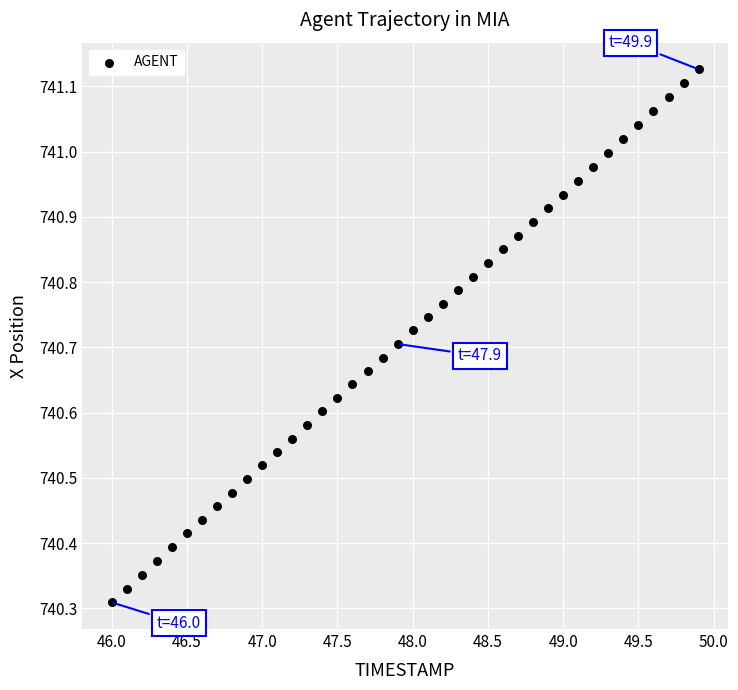

What is the range of X values (max minus min)?

3.9